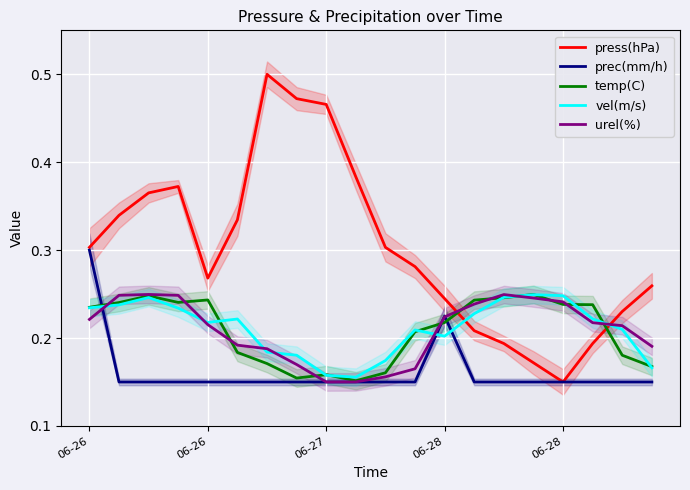

Which category has the lowest value across all series?

06-28